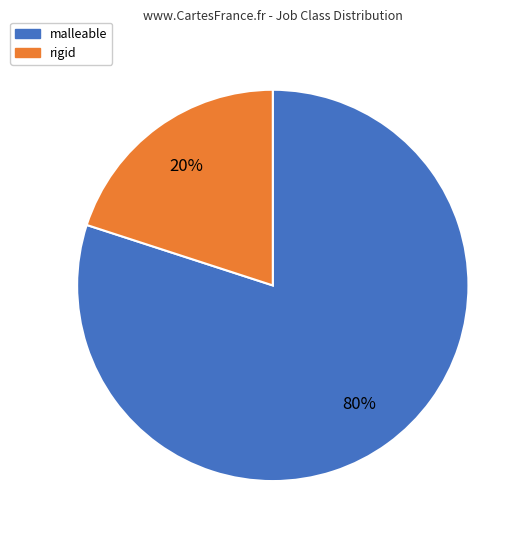

Approximately how many times larger is the value at malleable compared to rigid?

4.0